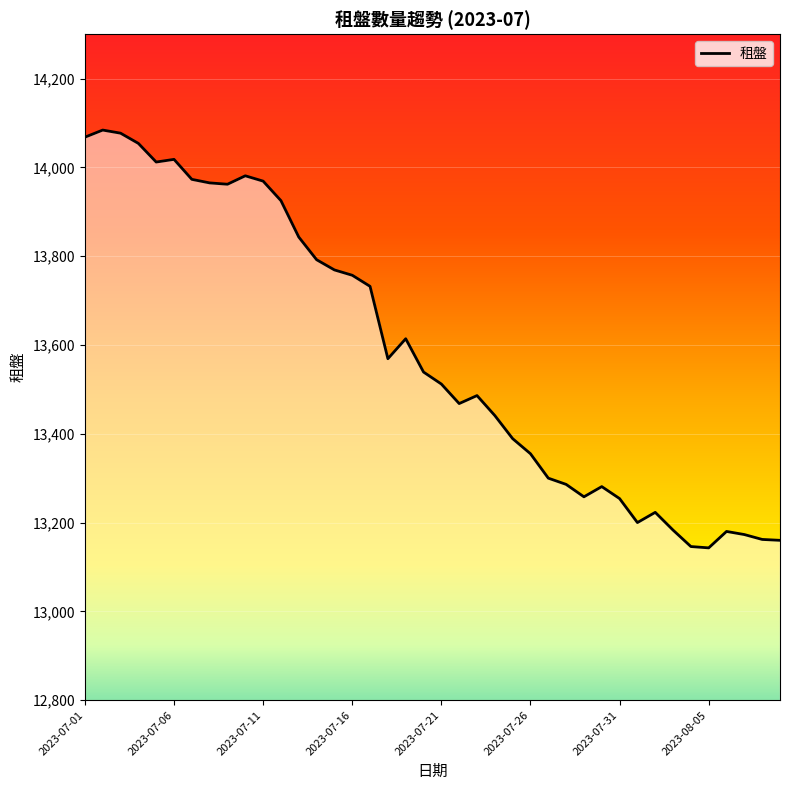

What is the smallest value displayed?

13143